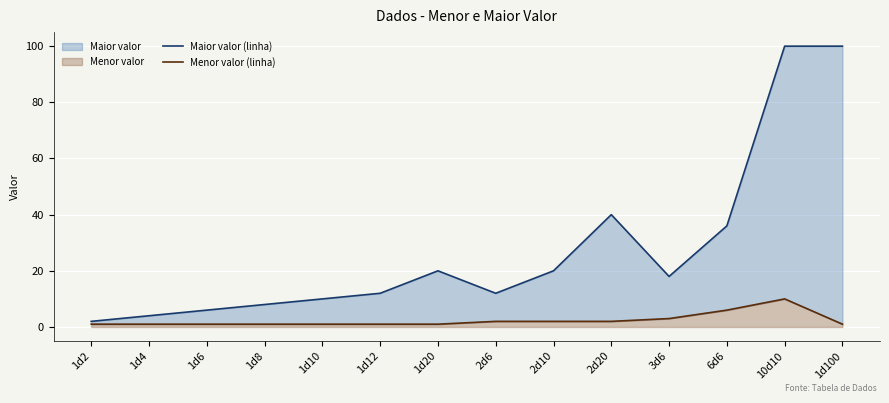

Where is the first local maximum for Maior valor (linha)?

1d20